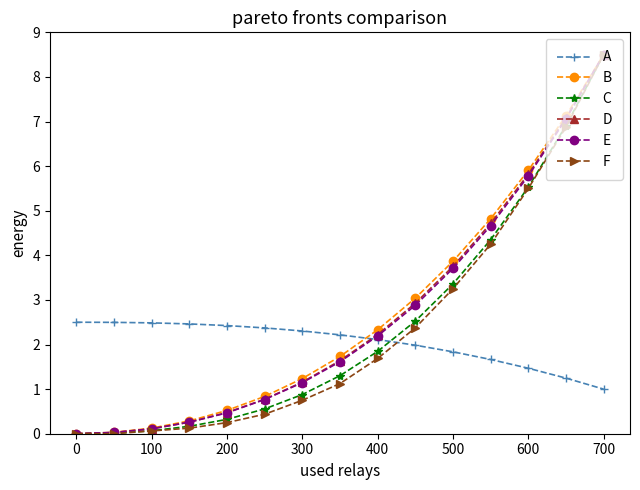

How many intersections are there between A and B?

1